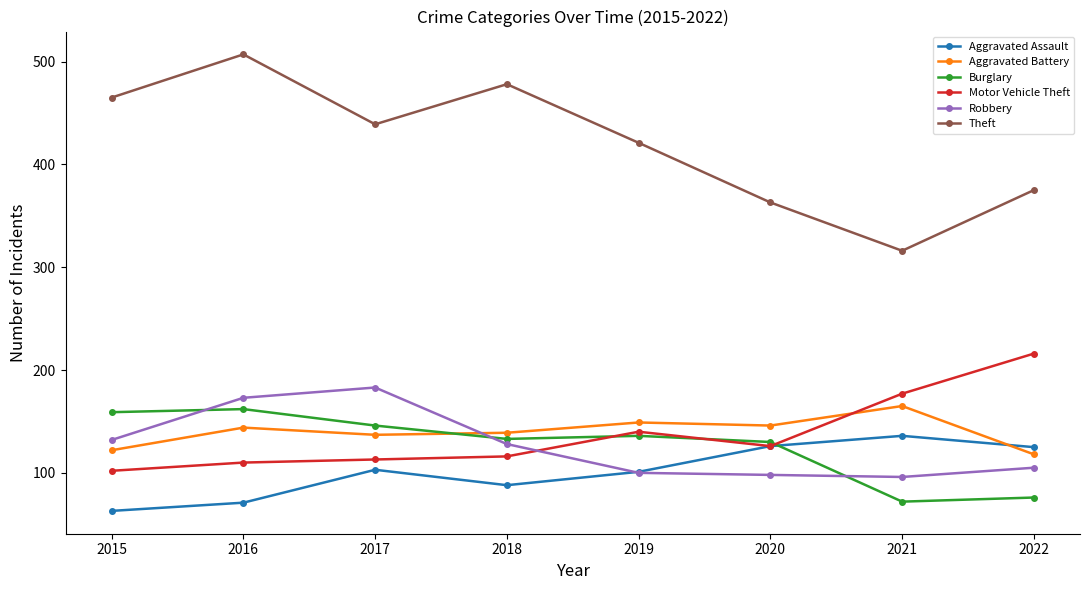

What value does the Aggravated Assault series have at 2017, to the nearest 5?

105